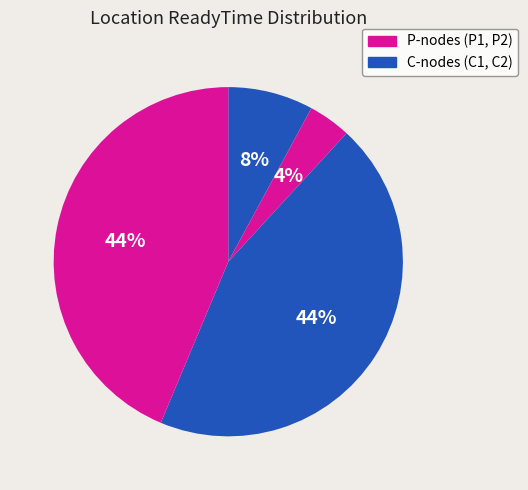

Count the number of slices in the pie.

4